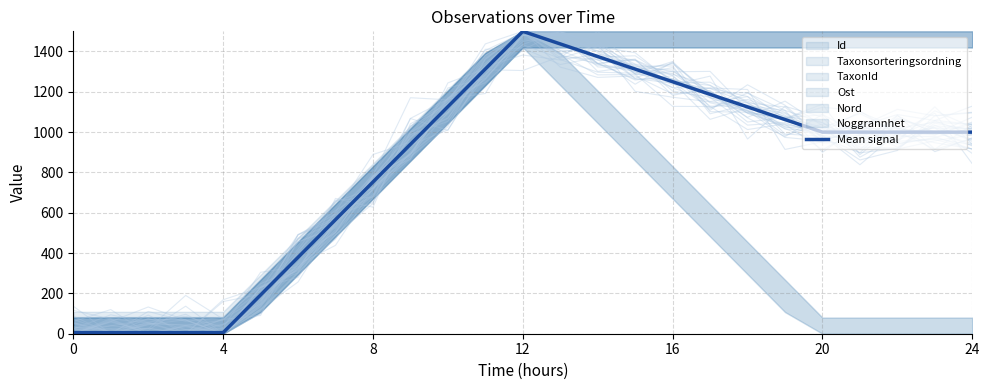

How many data points does each series have?

25